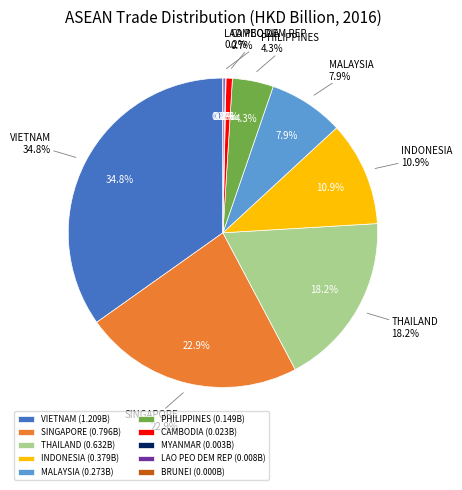

Is there a majority slice in this chart?

No